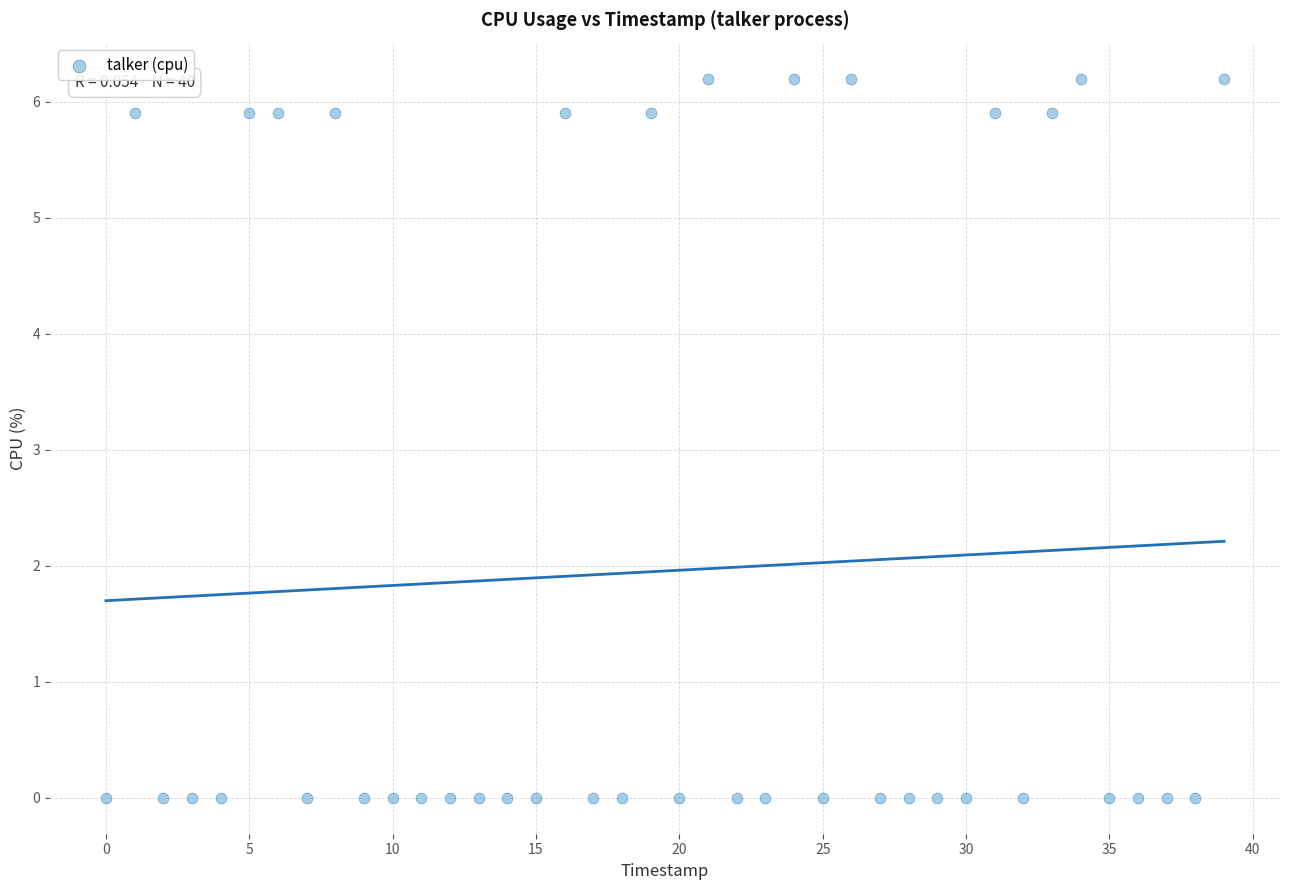

What is the range of Y values (max minus min)?

6.2